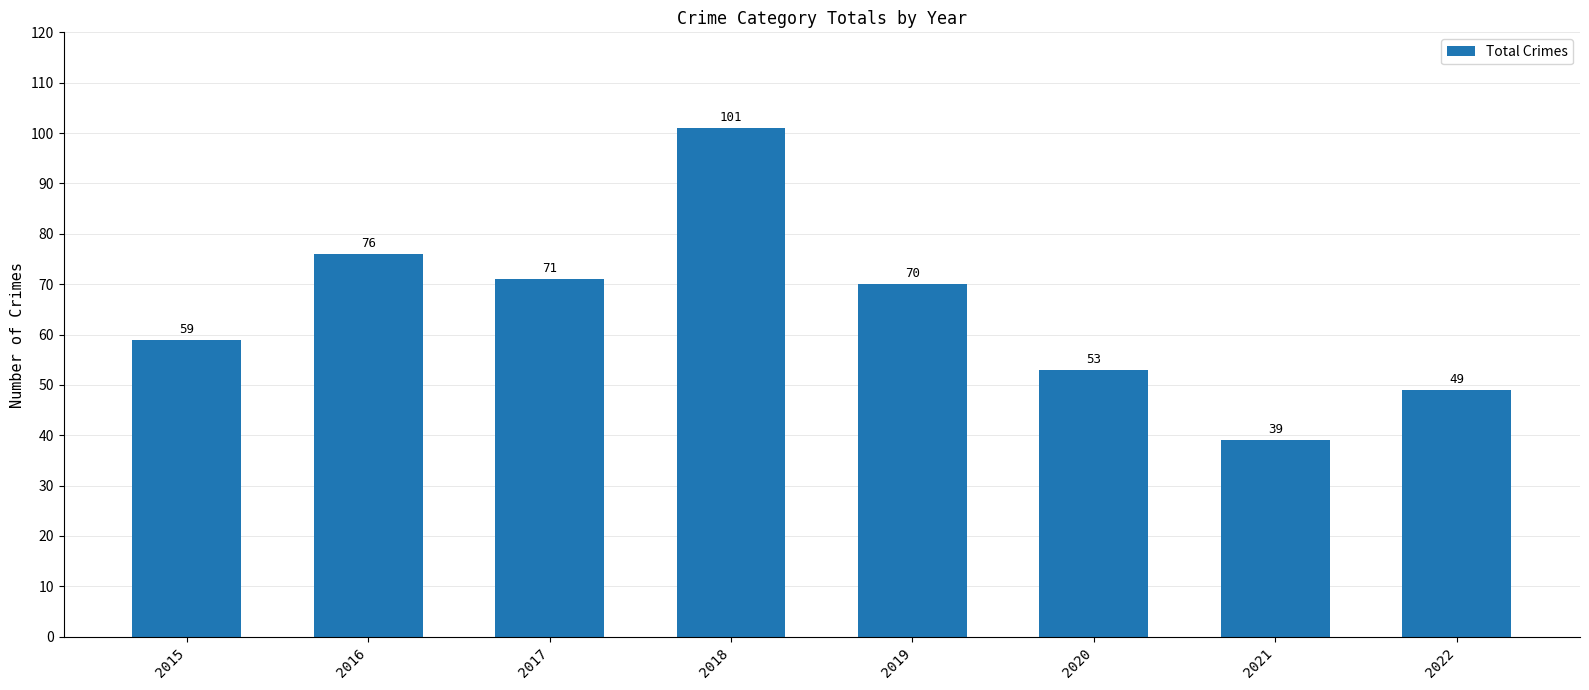

Where is the data nearest to the value 70?

2019